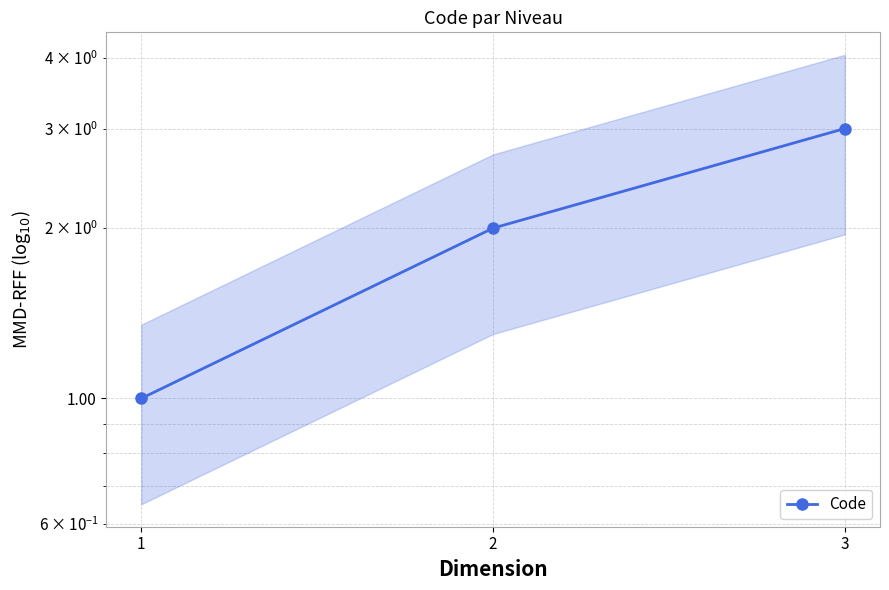

Count the values in the range 1 to 3.

3